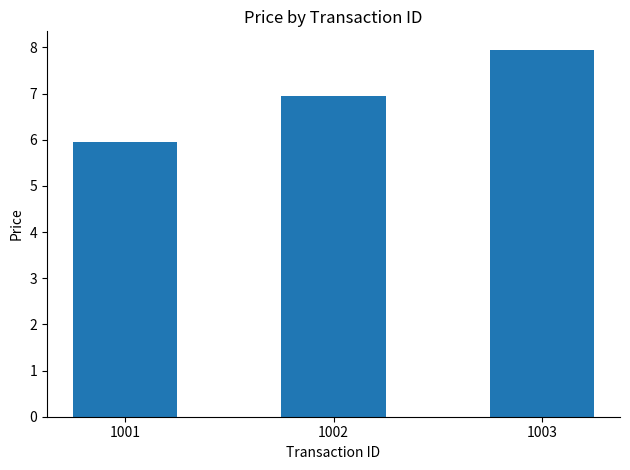

What is the change in value from 1001 to 1002?

+1.0